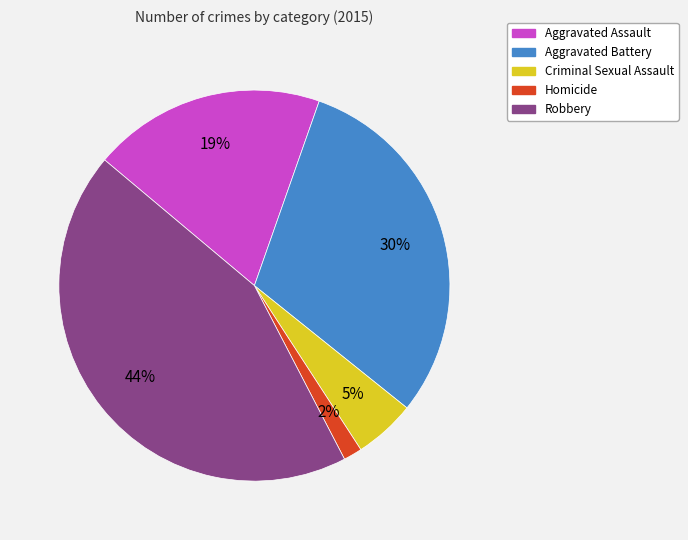

Between Aggravated Battery and Aggravated Assault, which is larger?

Aggravated Battery